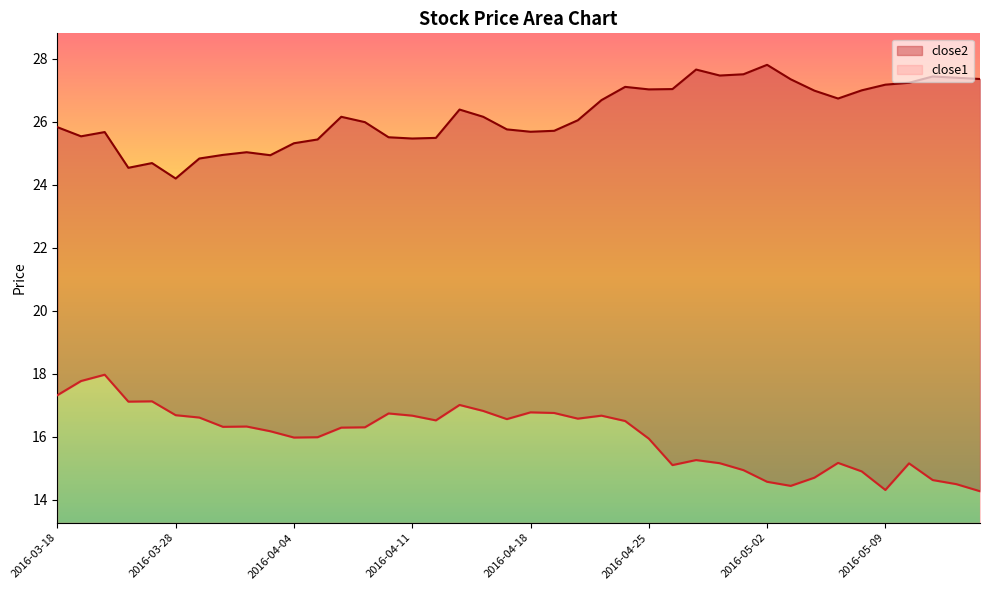

Where does the close1 series first go above 16?

2016-03-18